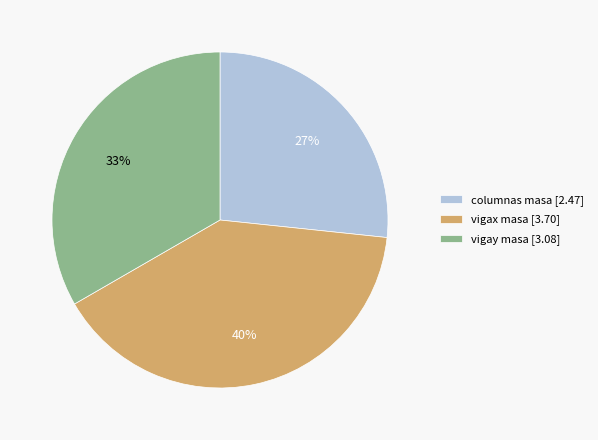

What is the smallest slice in the pie chart?

columnas masa [2.47]